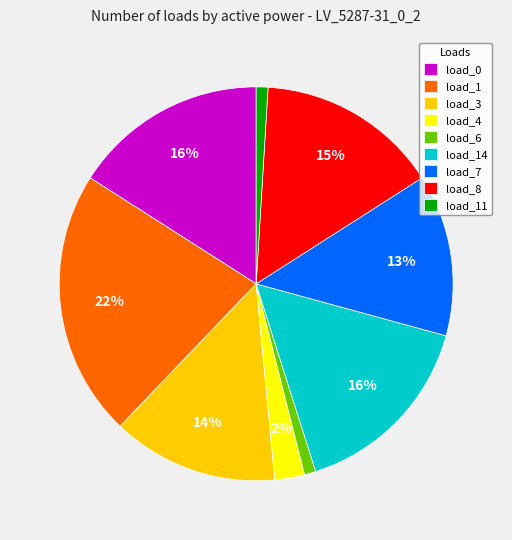

Is the sum of load_6 and load_8 greater than half?

No